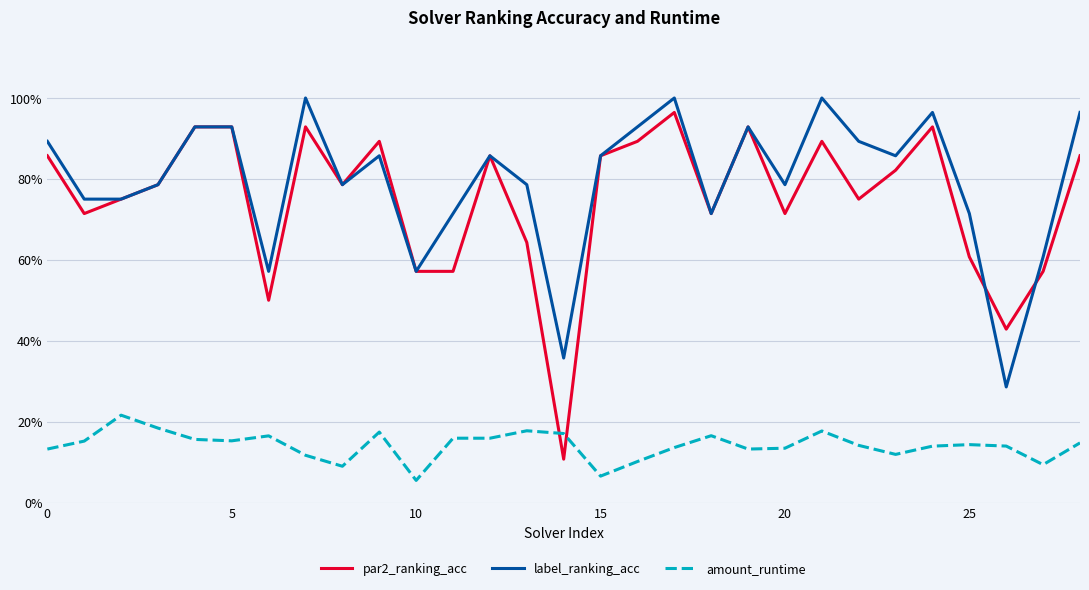

What are all the series names shown in the legend?

par2_ranking_acc, label_ranking_acc, amount_runtime